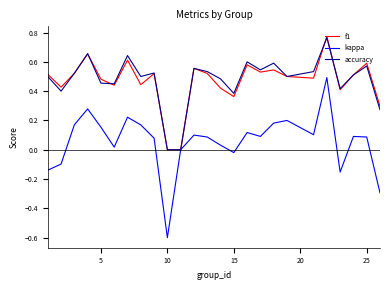

What are all the series names shown in the legend?

f1, kappa, accuracy